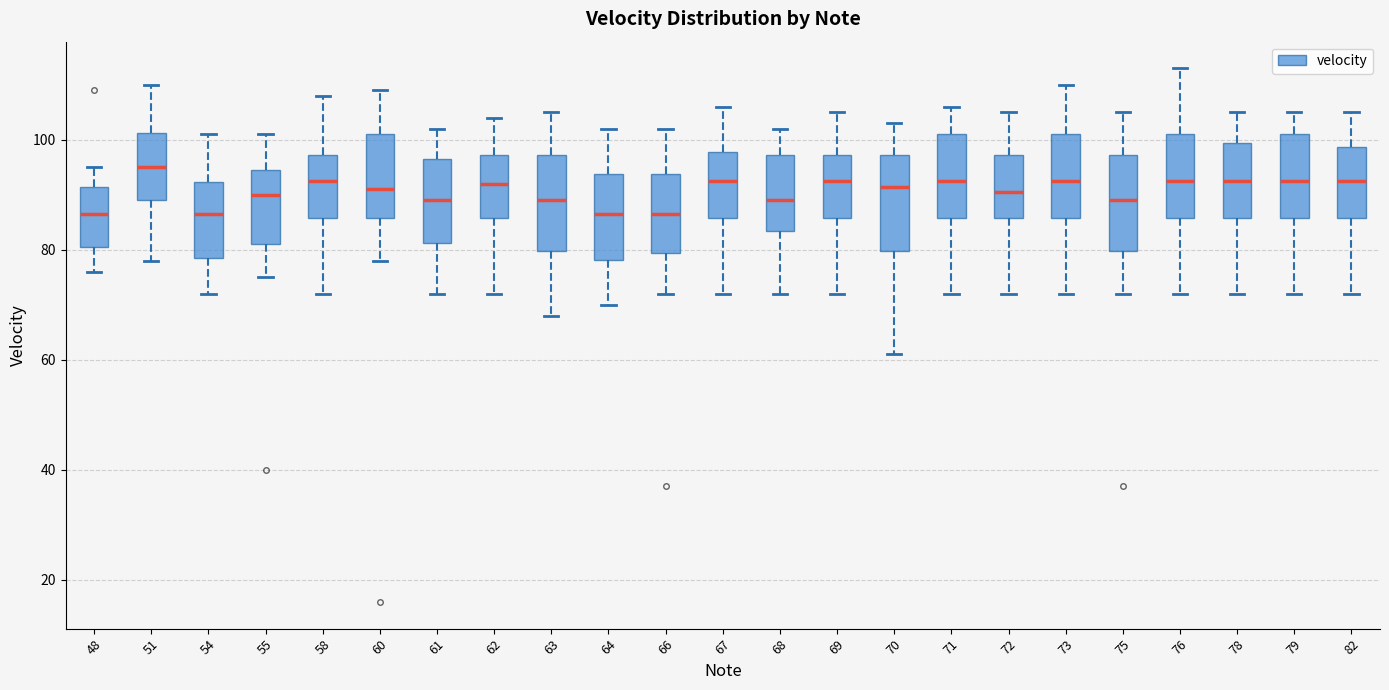

Which box has the highest median line?

51